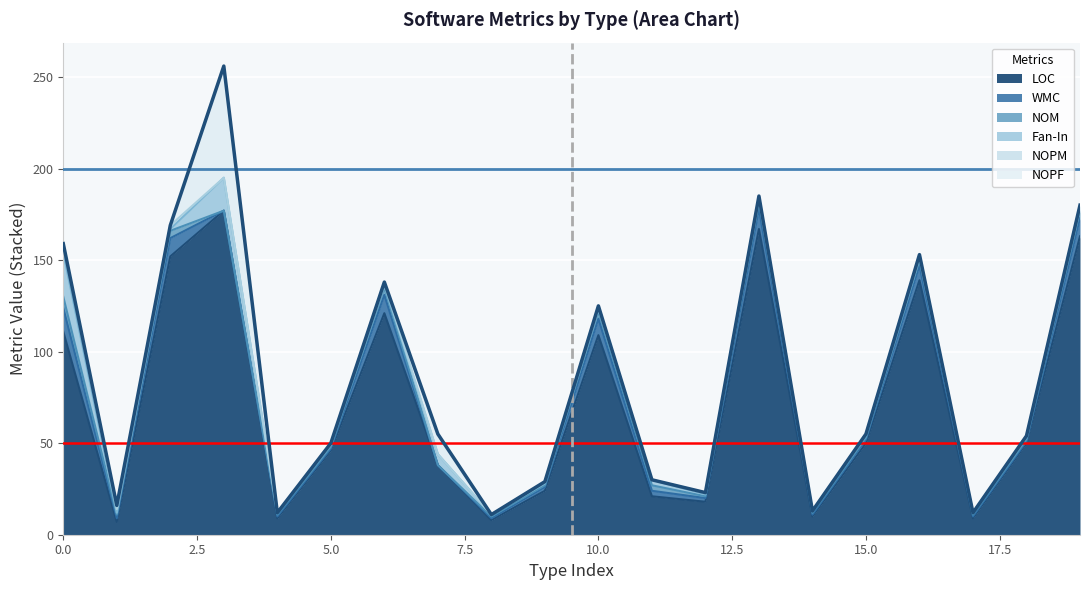

True or false: NOM and LOC intersect in this chart.

False